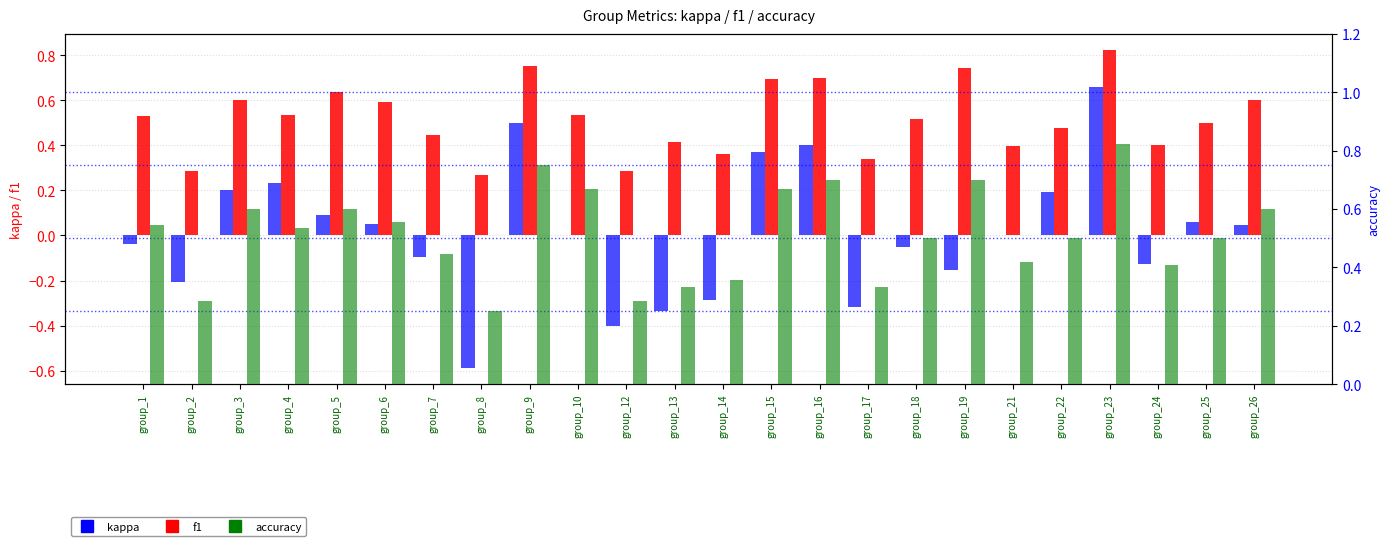

Reading left to right, transcribe all the data shown in this chart.

kappa: -0.0	-0.2	0.2	0.2	0.1	0.1	-0.1	-0.6	0.5	0.0	-0.4	-0.3	-0.3	0.4	0.4	-0.3	-0.0	-0.2	0.0	0.2	0.7	-0.1	0.1	0.0
f1: 0.5	0.3	0.6	0.5	0.6	0.6	0.4	0.3	0.8	0.5	0.3	0.4	0.4	0.7	0.7	0.3	0.5	0.7	0.4	0.5	0.8	0.4	0.5	0.6
accuracy: 0.5	0.3	0.6	0.5	0.6	0.6	0.4	0.2	0.8	0.7	0.3	0.3	0.4	0.7	0.7	0.3	0.5	0.7	0.4	0.5	0.8	0.4	0.5	0.6